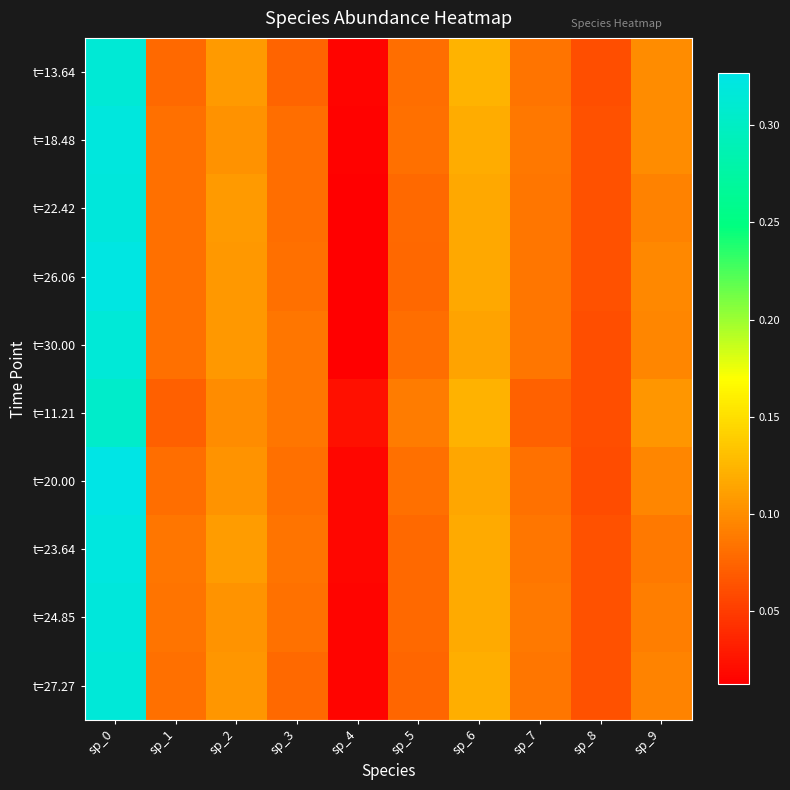

Reading right to left, list all the values displayed in this chart.

t=13.64: sp_9=0.1	sp_8=0.1	sp_7=0.1	sp_6=0.1	sp_5=0.1	sp_4=0.0	sp_3=0.1	sp_2=0.1	sp_1=0.1	sp_0=0.3
t=18.48: sp_9=0.1	sp_8=0.1	sp_7=0.1	sp_6=0.1	sp_5=0.1	sp_4=0.0	sp_3=0.1	sp_2=0.1	sp_1=0.1	sp_0=0.3
t=22.42: sp_9=0.1	sp_8=0.1	sp_7=0.1	sp_6=0.1	sp_5=0.1	sp_4=0.0	sp_3=0.1	sp_2=0.1	sp_1=0.1	sp_0=0.3
t=26.06: sp_9=0.1	sp_8=0.1	sp_7=0.1	sp_6=0.1	sp_5=0.1	sp_4=0.0	sp_3=0.1	sp_2=0.1	sp_1=0.1	sp_0=0.3
t=30.00: sp_9=0.1	sp_8=0.1	sp_7=0.1	sp_6=0.1	sp_5=0.1	sp_4=0.0	sp_3=0.1	sp_2=0.1	sp_1=0.1	sp_0=0.3
t=11.21: sp_9=0.1	sp_8=0.1	sp_7=0.1	sp_6=0.1	sp_5=0.1	sp_4=0.0	sp_3=0.1	sp_2=0.1	sp_1=0.1	sp_0=0.3
t=20.00: sp_9=0.1	sp_8=0.1	sp_7=0.1	sp_6=0.1	sp_5=0.1	sp_4=0.0	sp_3=0.1	sp_2=0.1	sp_1=0.1	sp_0=0.3
t=23.64: sp_9=0.1	sp_8=0.1	sp_7=0.1	sp_6=0.1	sp_5=0.1	sp_4=0.0	sp_3=0.1	sp_2=0.1	sp_1=0.1	sp_0=0.3
t=24.85: sp_9=0.1	sp_8=0.1	sp_7=0.1	sp_6=0.1	sp_5=0.1	sp_4=0.0	sp_3=0.1	sp_2=0.1	sp_1=0.1	sp_0=0.3
t=27.27: sp_9=0.1	sp_8=0.1	sp_7=0.1	sp_6=0.1	sp_5=0.1	sp_4=0.0	sp_3=0.1	sp_2=0.1	sp_1=0.1	sp_0=0.3